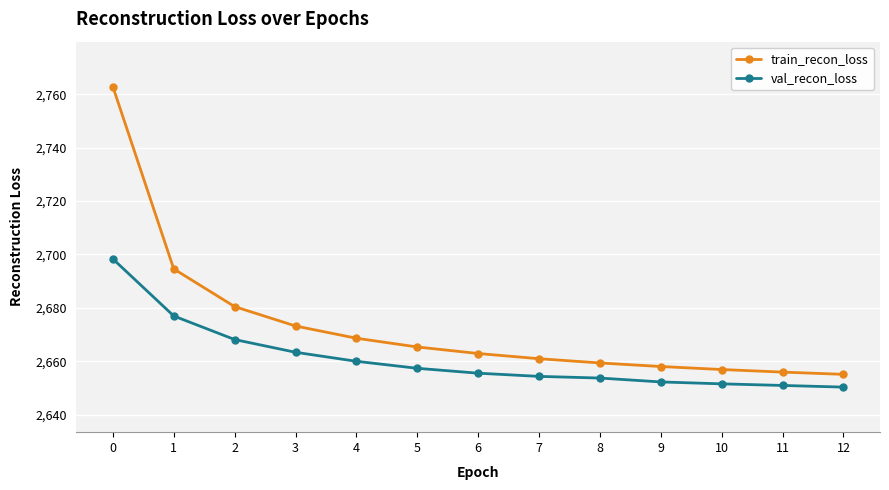

At 4, list the series in order from smallest to largest.

val_recon_loss, train_recon_loss